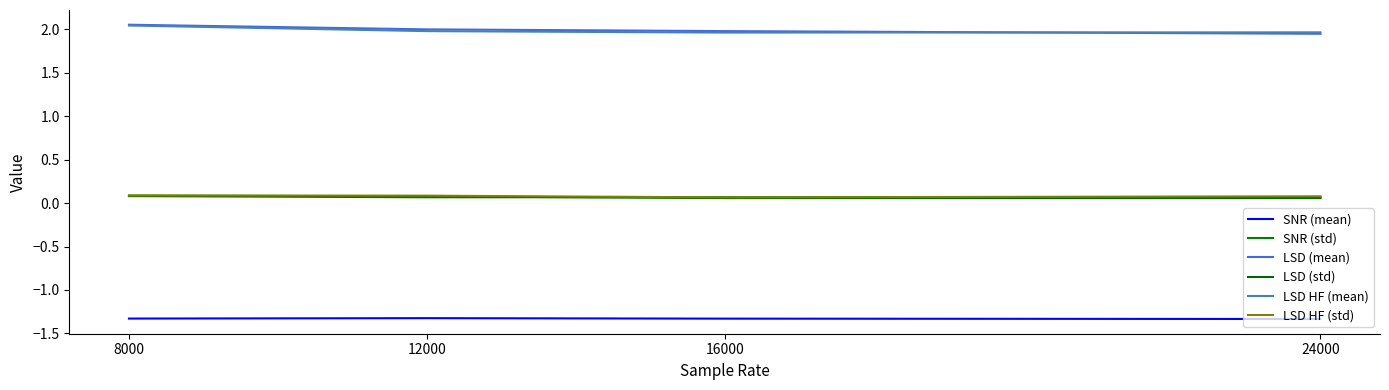

True or false: LSD HF (mean) has more than 1 points higher than both neighbors.

False